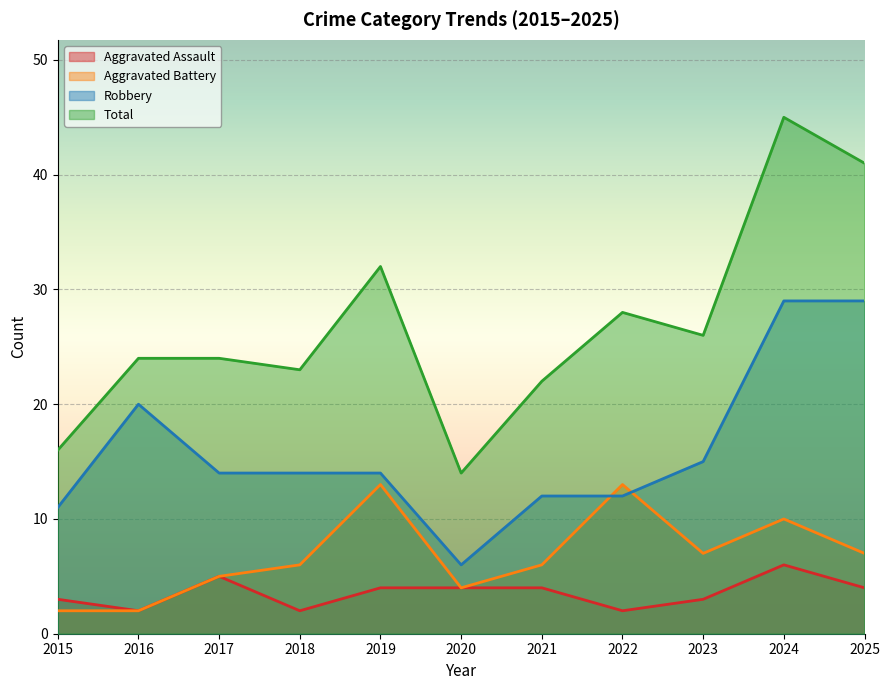

True or false: Aggravated Battery and Aggravated Assault cross at least once.

False